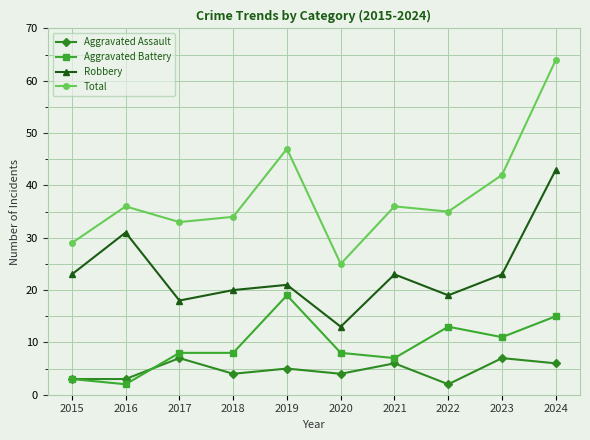

What is the value of the Aggravated Battery point at the 9th from the left?

11